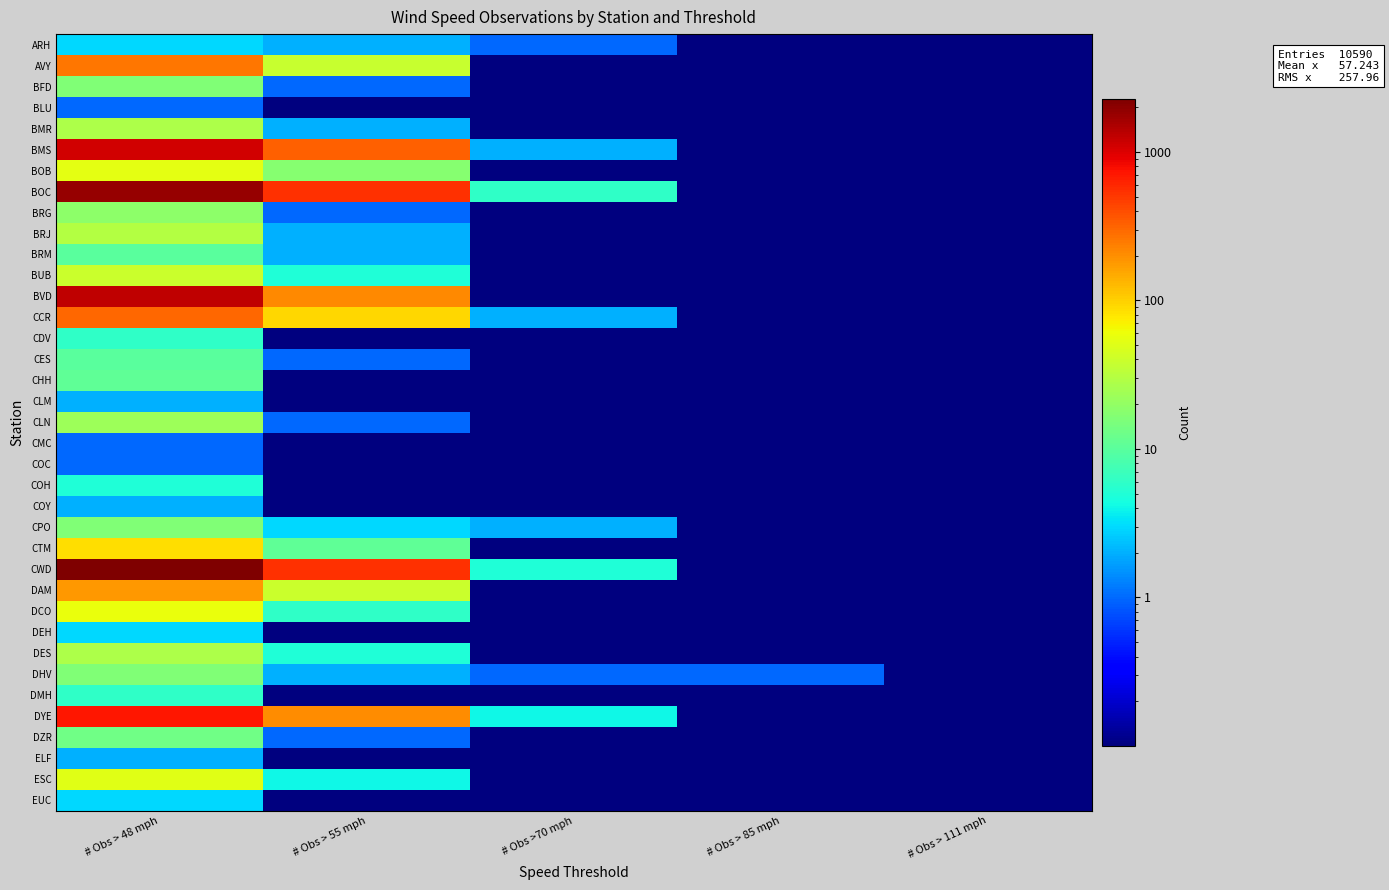

Which label corresponds to the largest value in the chart?

# Obs > 48 mph